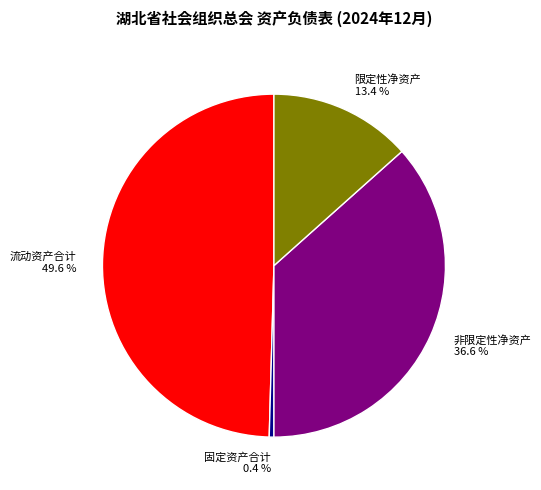

Rank the categories by value from highest to lowest.

流动资产合计 49.6 %, 非限定性净资产 36.6 %, 限定性净资产 13.4 %, 固定资产合计 0.4 %